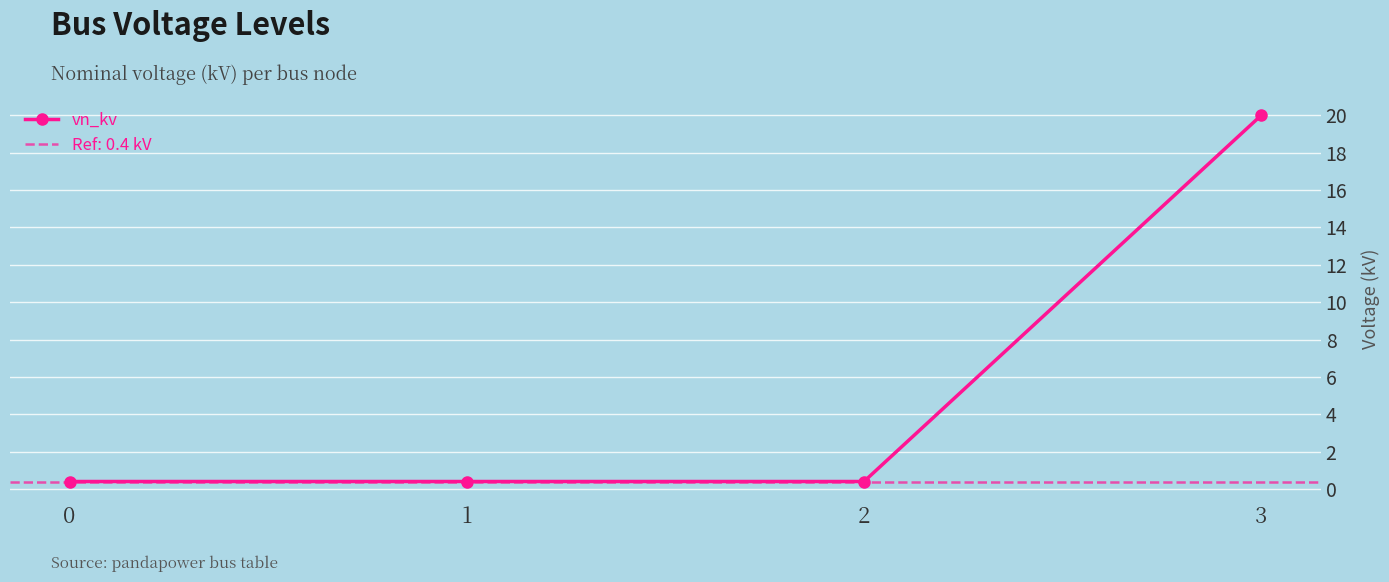

What is the maximum value shown in the chart?

20.0